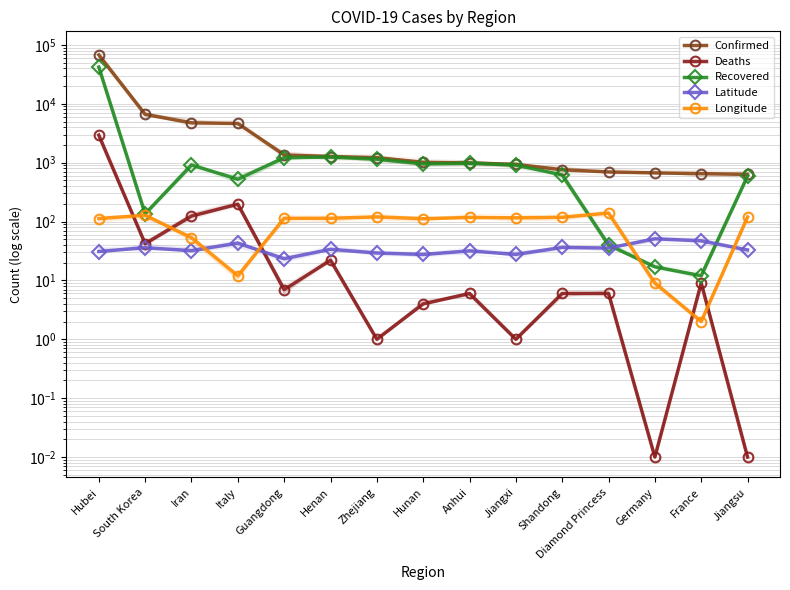

What is the difference between the maximum and minimum values in the Deaths series?

2931.0